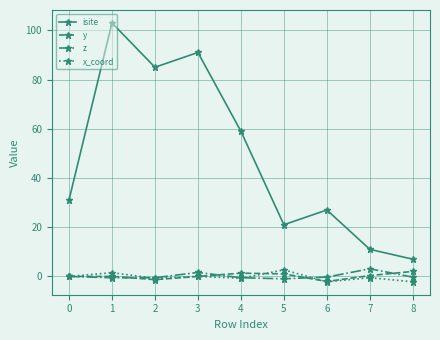

What is the maximum value shown in the chart?

103.0